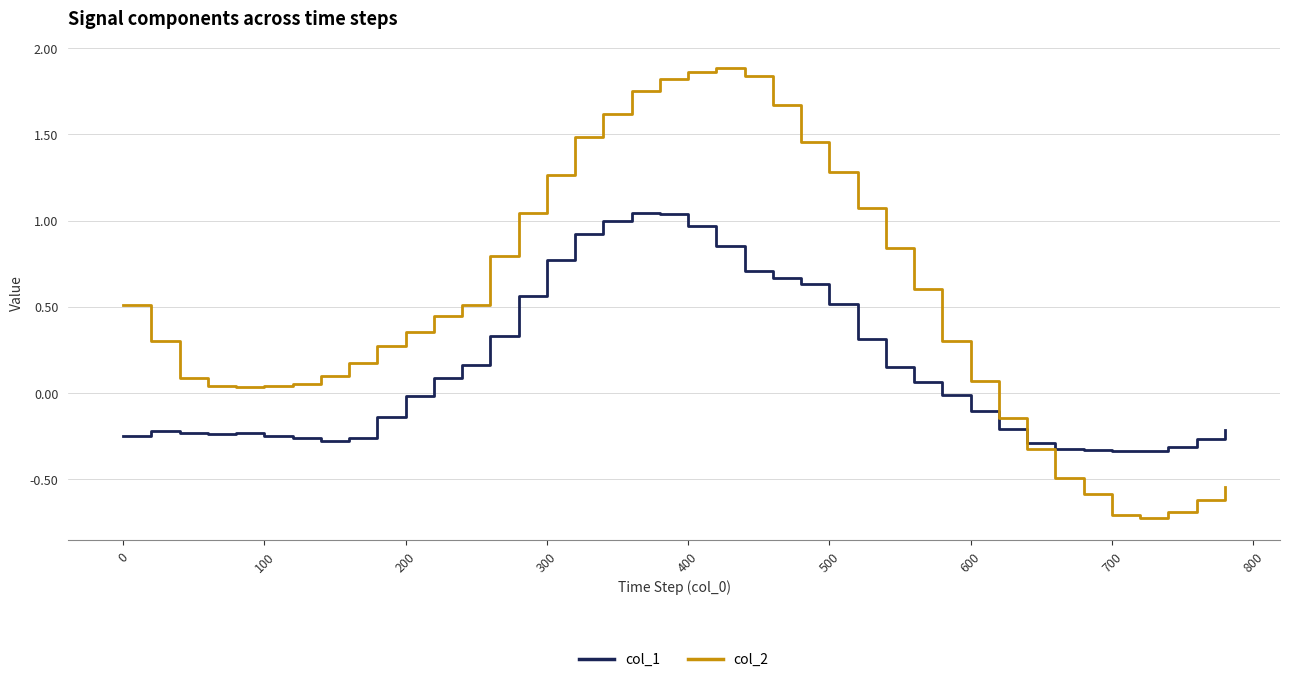

What is the minimum value shown in the chart?

-0.7